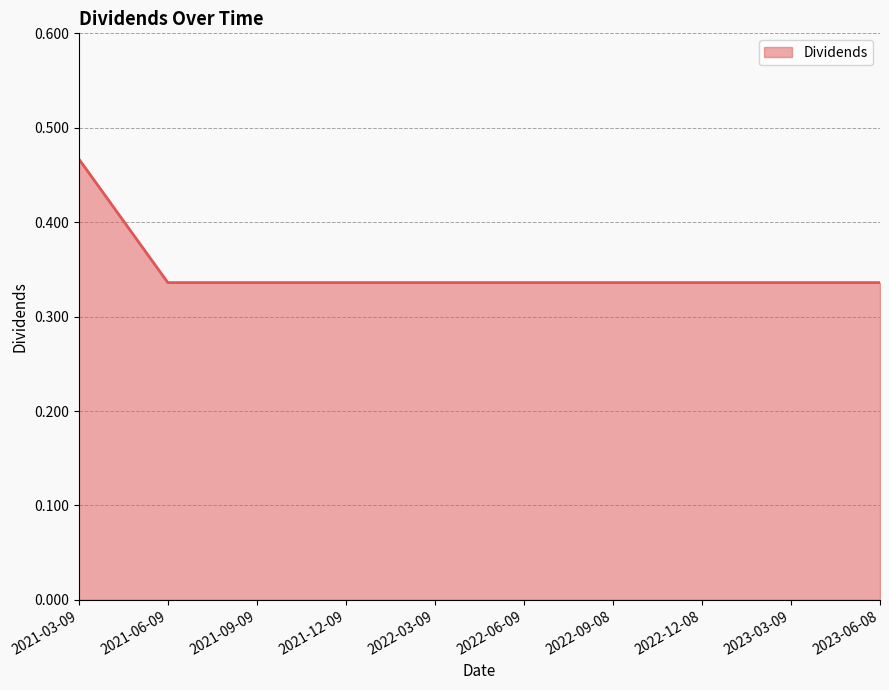

What position from the left is 2022-03-09?

5